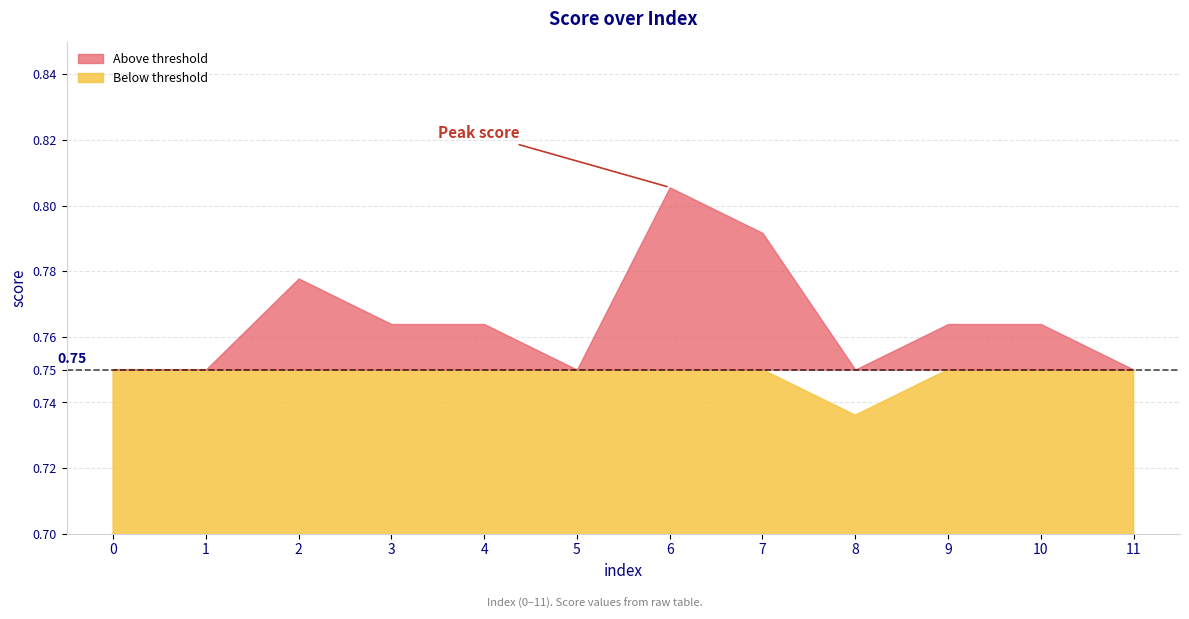

How many interior local valleys (lower than both neighbors) does the data have?

2